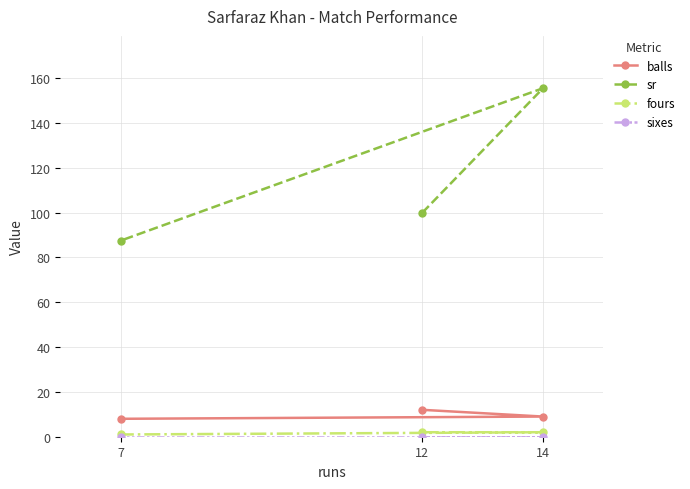

At which category does the chart reach its minimum across all series?

12